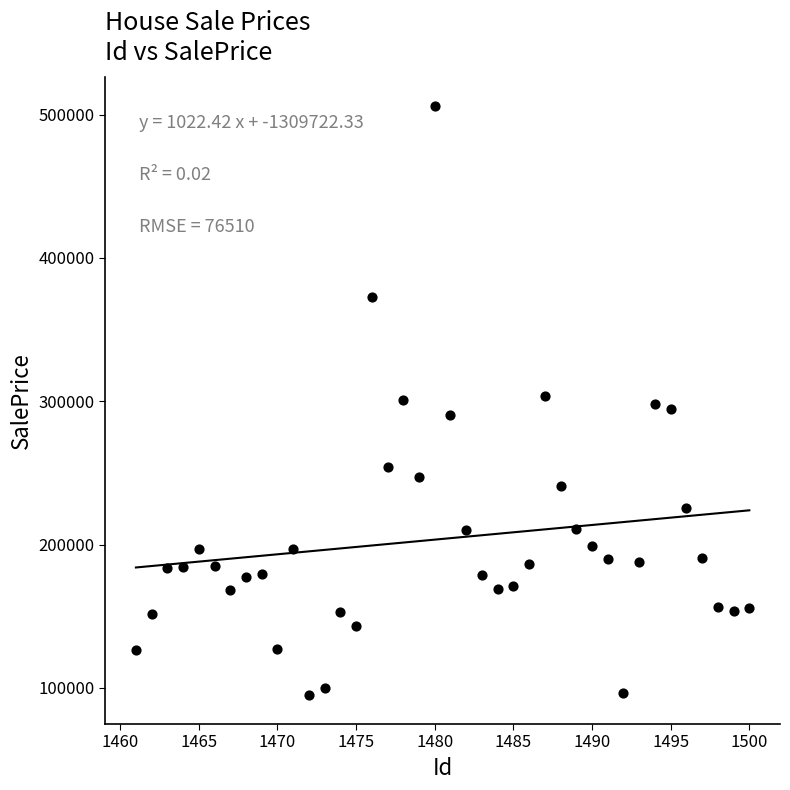

What is the range of Y values (max minus min)?

410559.4